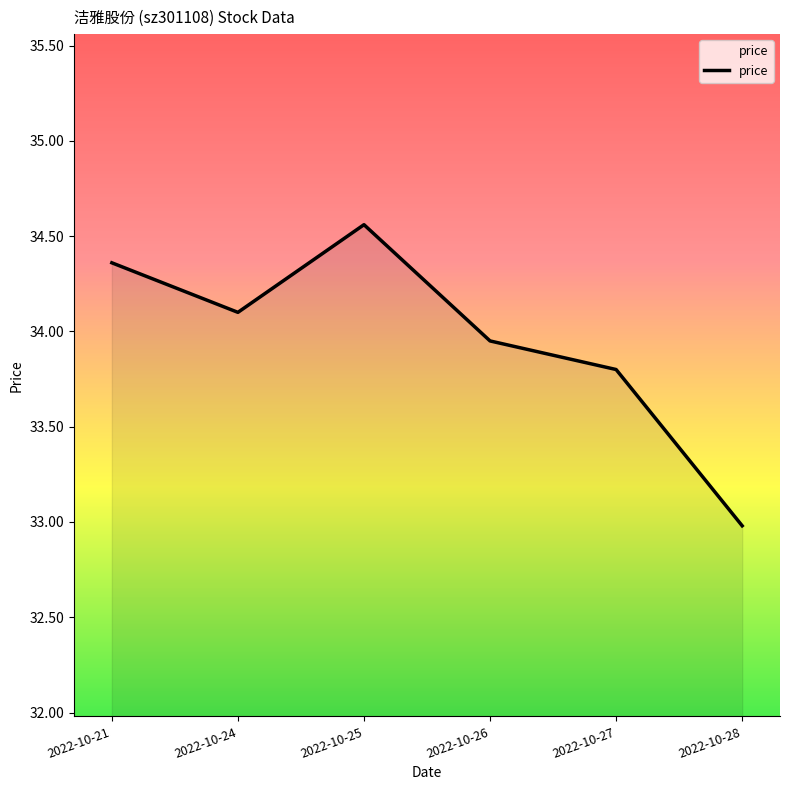

Rank the categories by value from highest to lowest.

2022-10-25, 2022-10-21, 2022-10-24, 2022-10-26, 2022-10-27, 2022-10-28